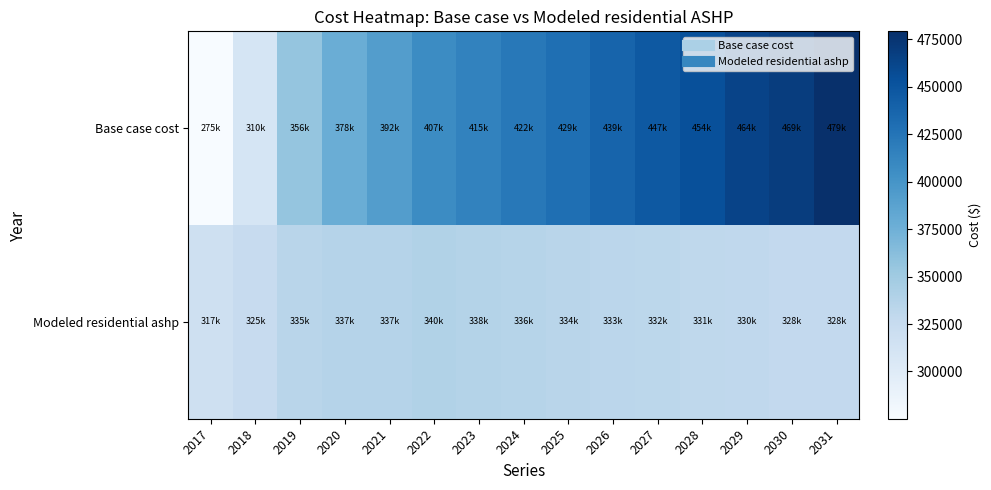

Reading left to right, list all the values displayed in this chart.

Base case cost: 2017=275103.6	2018=310146.4	2019=355776.7	2020=377557.9	2021=392081.6	2022=407247.4	2023=414558.5	2024=421873.7	2025=429185.1	2026=438584.5	2027=446940.2	2028=454247.7	2029=463643.1	2030=468862.7	2031=479302.0
Modeled residential ashp: 2017=316969.8	2018=324674.9	2019=334629.2	2020=337041.8	2021=337234.1	2022=339581.7	2023=337698.2	2024=335918.8	2025=334233.3	2026=333322.5	2027=332165.3	2028=330755.2	2029=330113.2	2030=328199.1	2031=328068.2